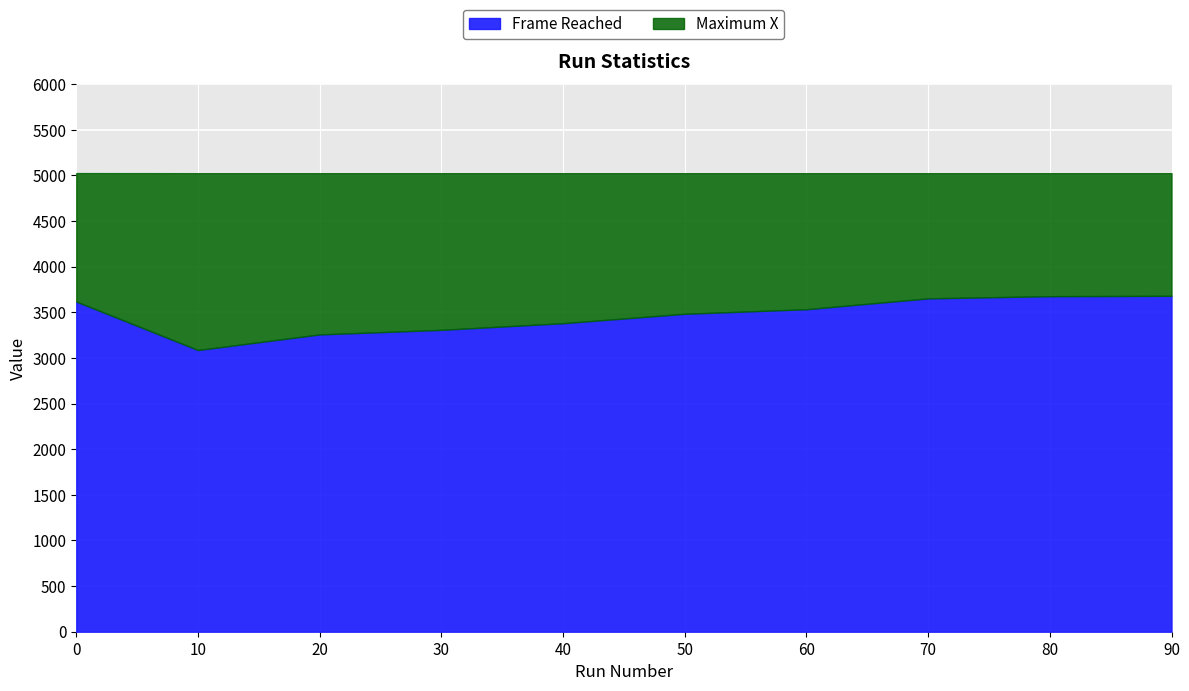

What is the value of the Maximum X point at the 2nd from the left?

5025